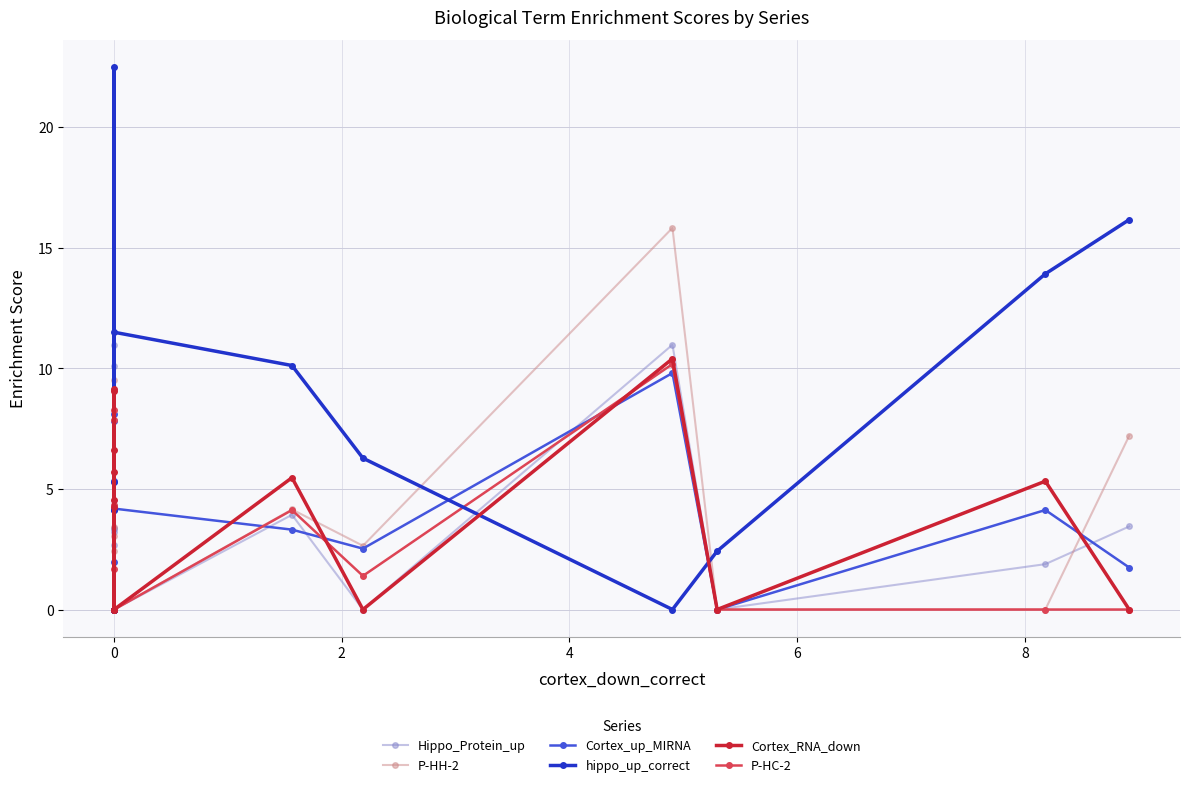

What is the maximum value shown in the chart?

22.5